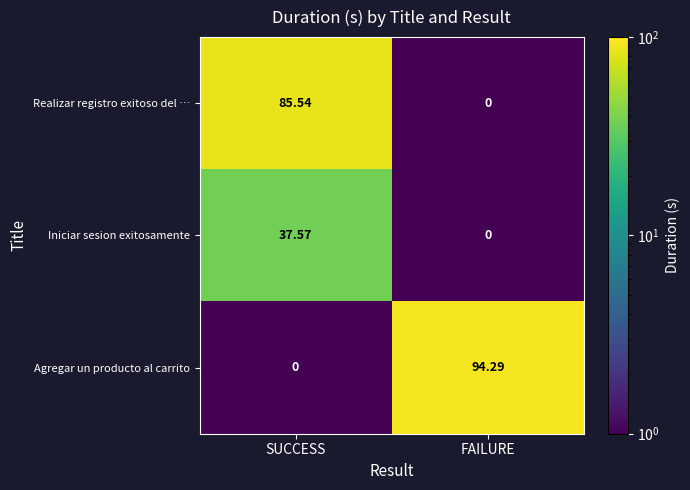

Where is Agregar un producto al carrito nearest to the value 47?

SUCCESS